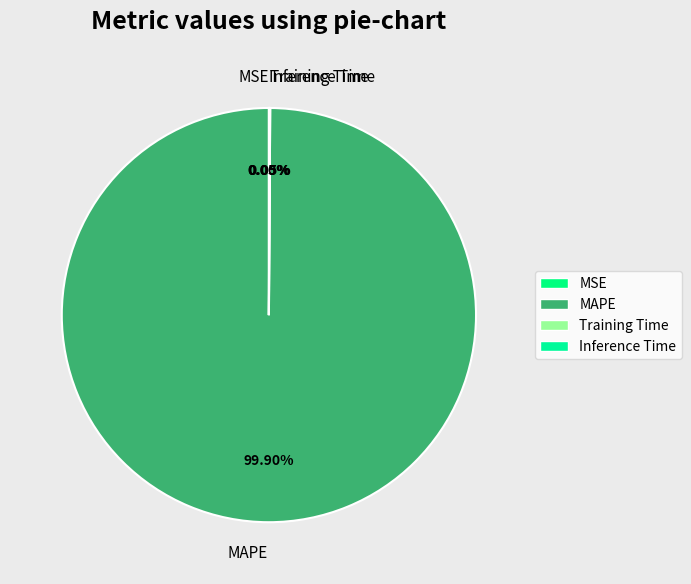

Does MAPE represent more than half of the total?

Yes